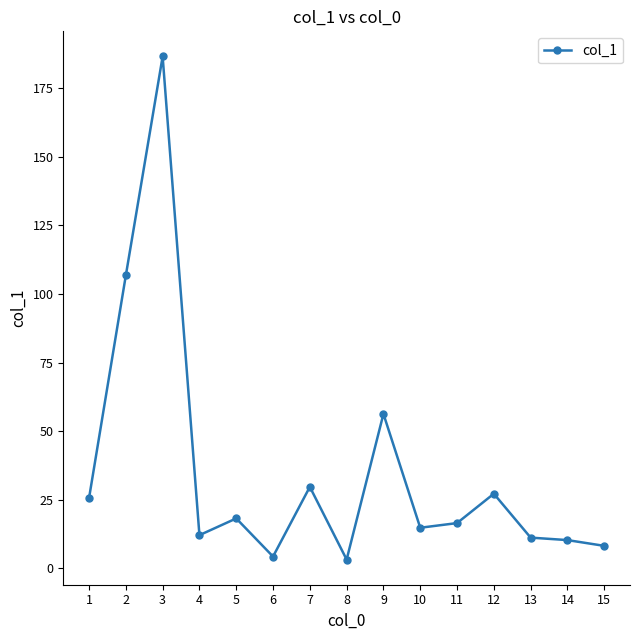

What is the difference between the second highest and minimum values?

103.6